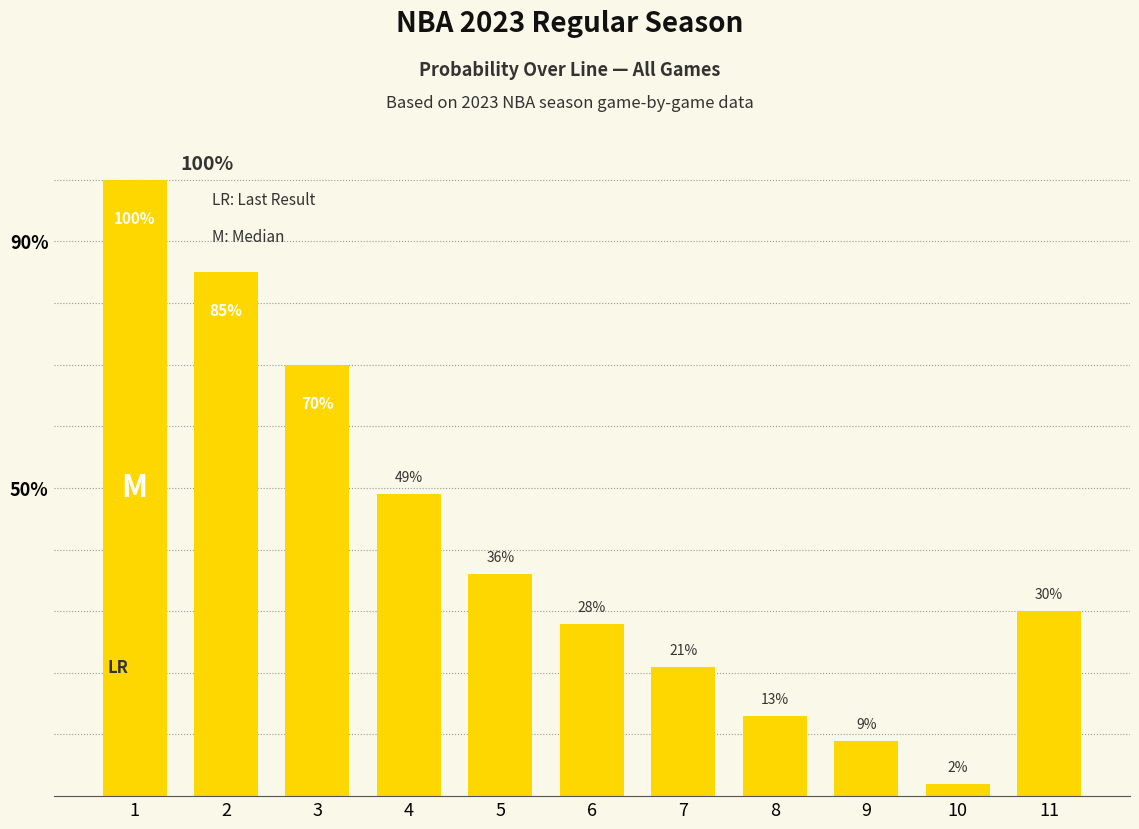

The chart shows a value of 19 at 3. True or false?

False